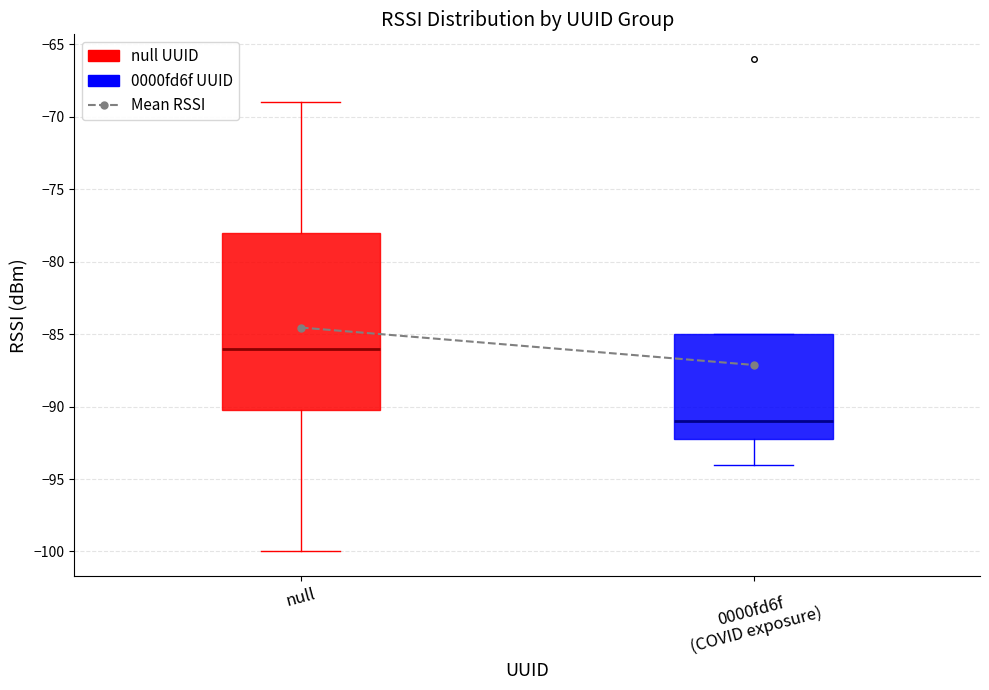

How many lines are shown in the chart?

1